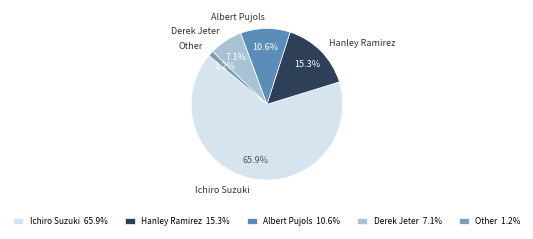

To the nearest percent, what portion does Hanley Ramirez represent?

15%